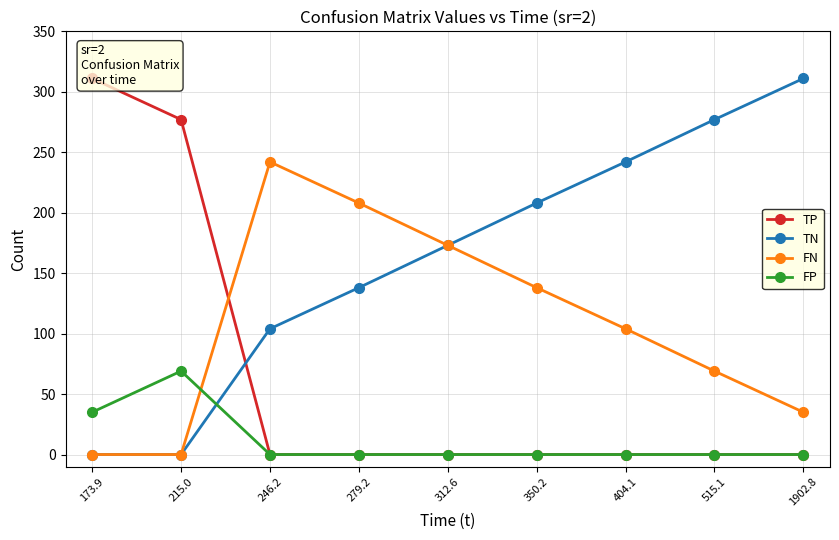

Is it true that FN equals 119 at 215.0?

False